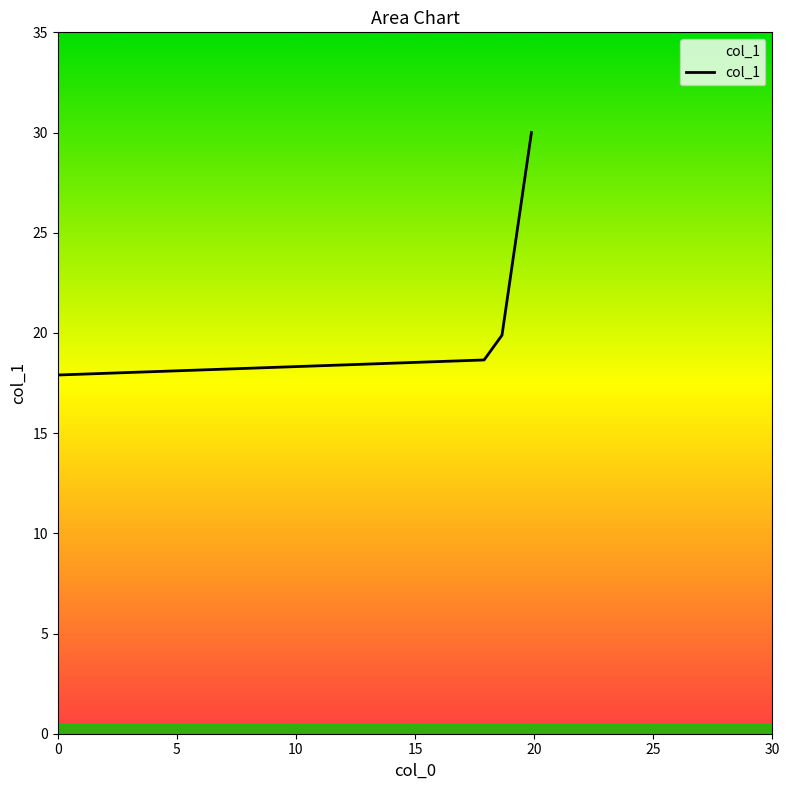

What is the difference between the maximum and minimum values?

12.1